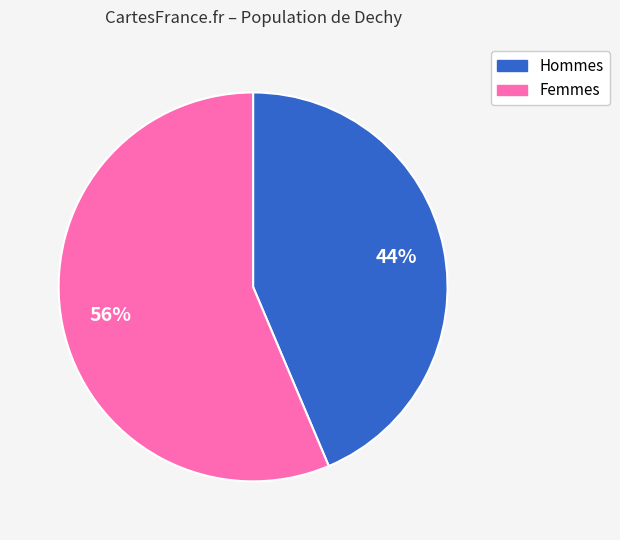

To the nearest percent, what is the average slice percentage?

50%